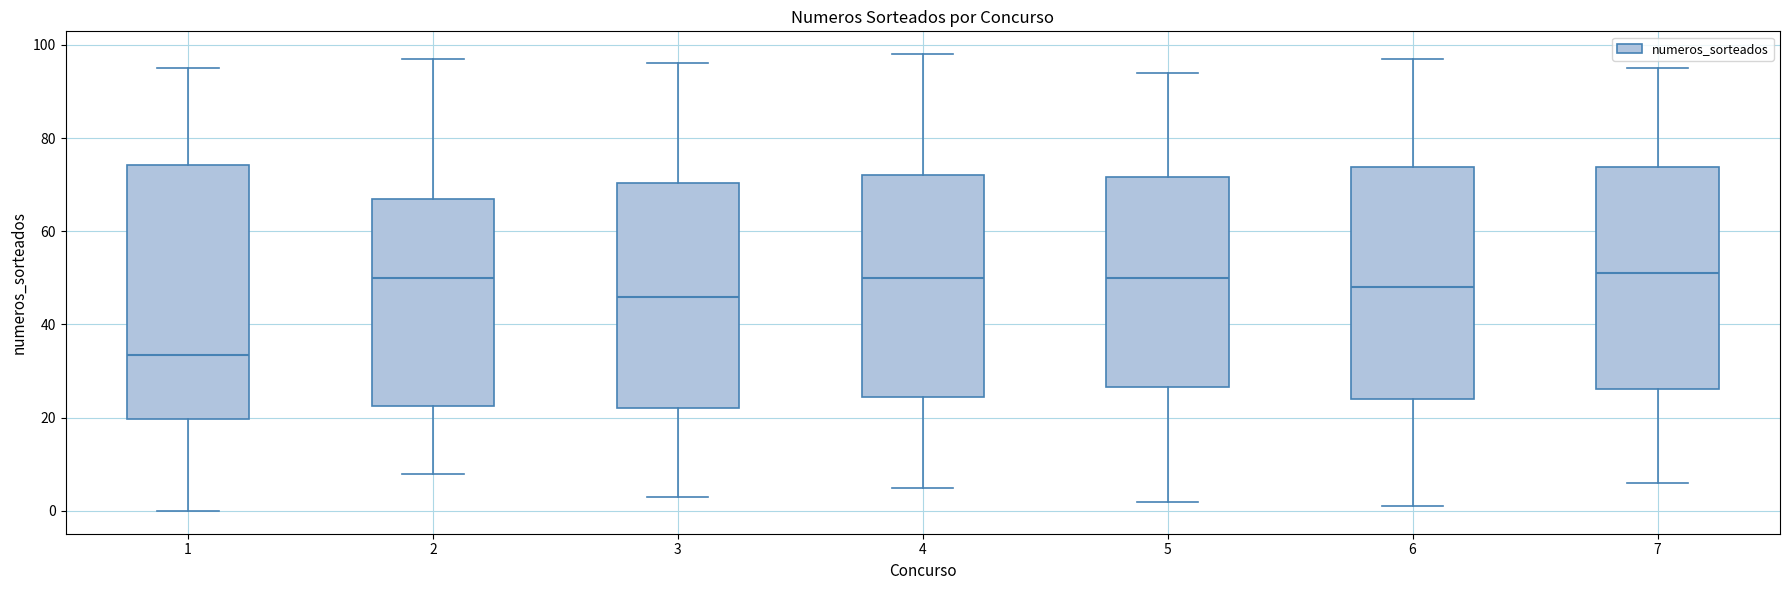

Reading left to right, transcribe this box plot: for each box, give where its median line is, the range the box spans, and where its two whiskers end, as read against the y-axis. The values are not printed on the chart, so give them approximately, as read against the axis.

1: median 34, box 20 to 74, whiskers 0 to 96
2: median 50, box 22 to 68, whiskers 8 to 98
3: median 46, box 22 to 70, whiskers 4 to 96
4: median 50, box 24 to 72, whiskers 6 to 98
5: median 50, box 26 to 72, whiskers 2 to 94
6: median 48, box 24 to 74, whiskers 2 to 98
7: median 52, box 26 to 74, whiskers 6 to 96